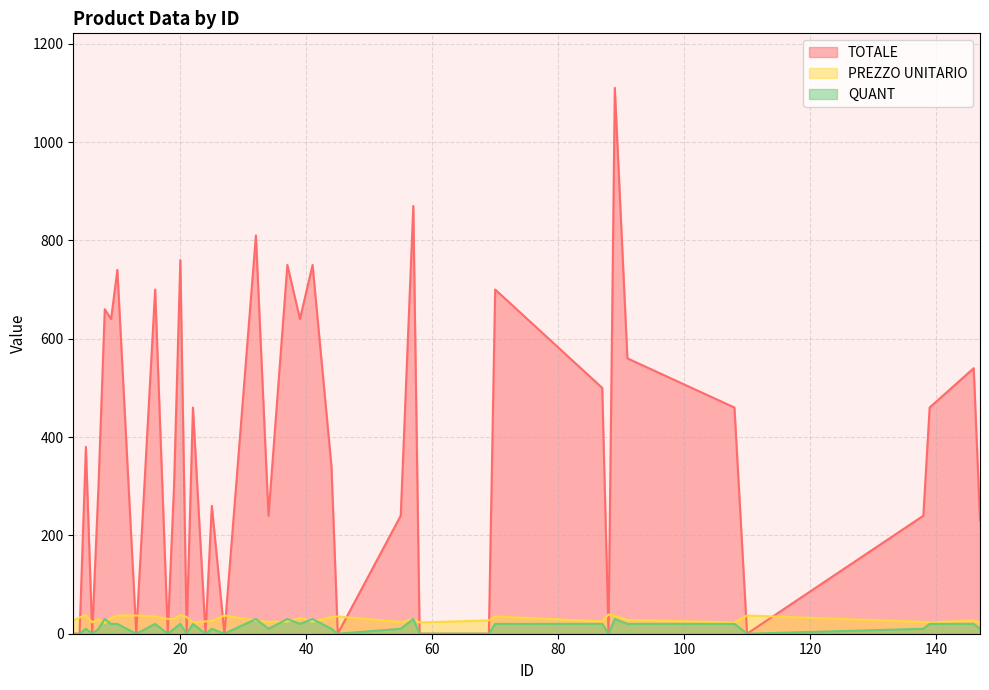

What is the total value across all series at 89?

1177